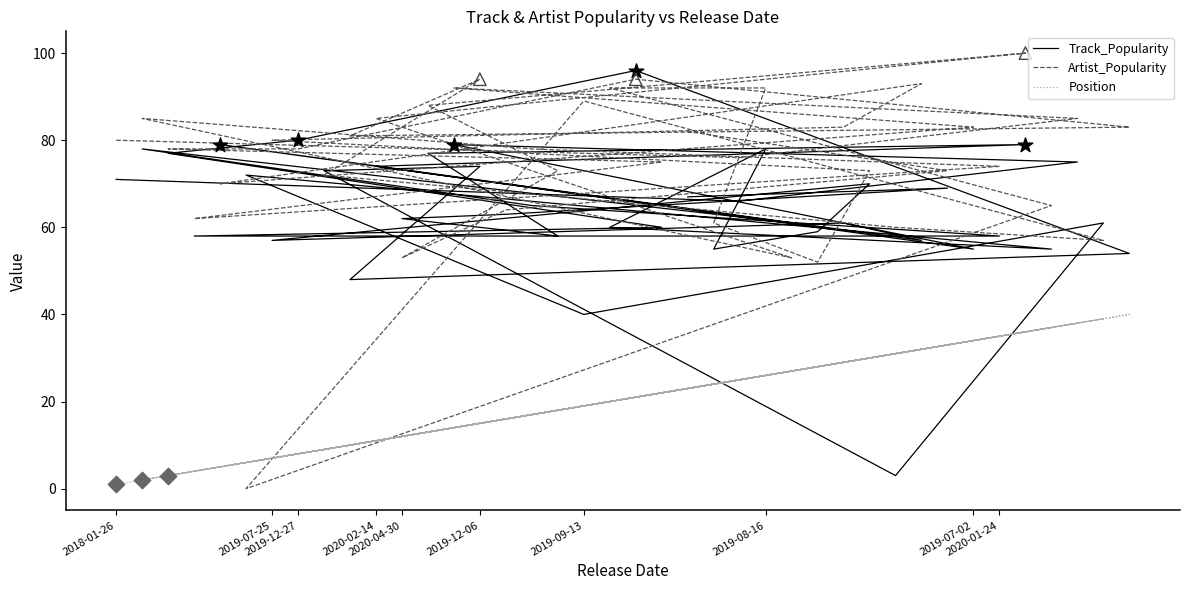

What are all the series names shown in the legend?

Track_Popularity, Artist_Popularity, Position